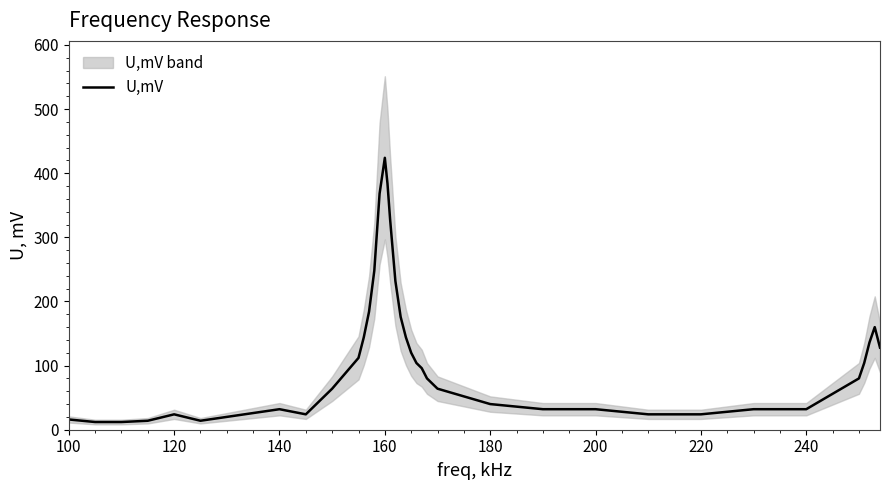

What is the value of the 16th point from the left?

368